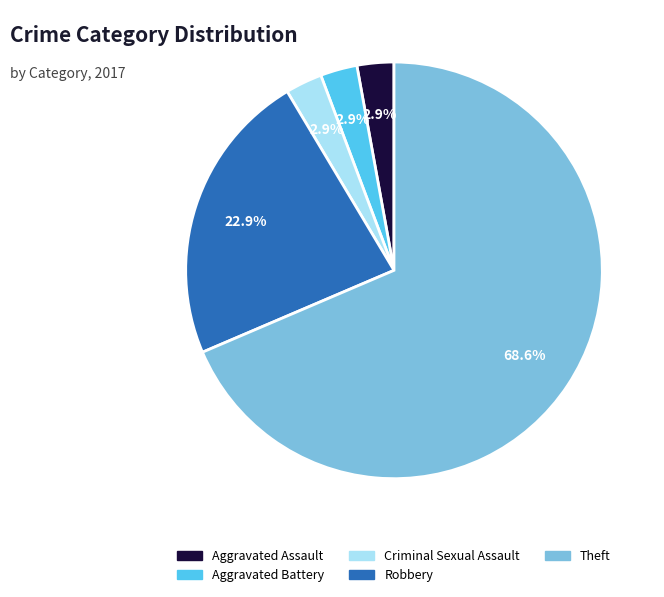

What is the total percentage of Criminal Sexual Assault and Robbery?

25.7%